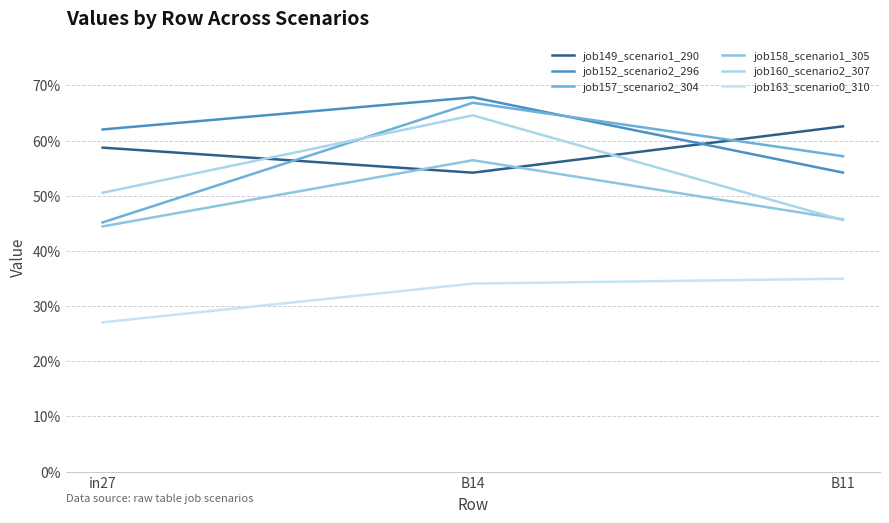

Which category has the lowest value across all series?

in27